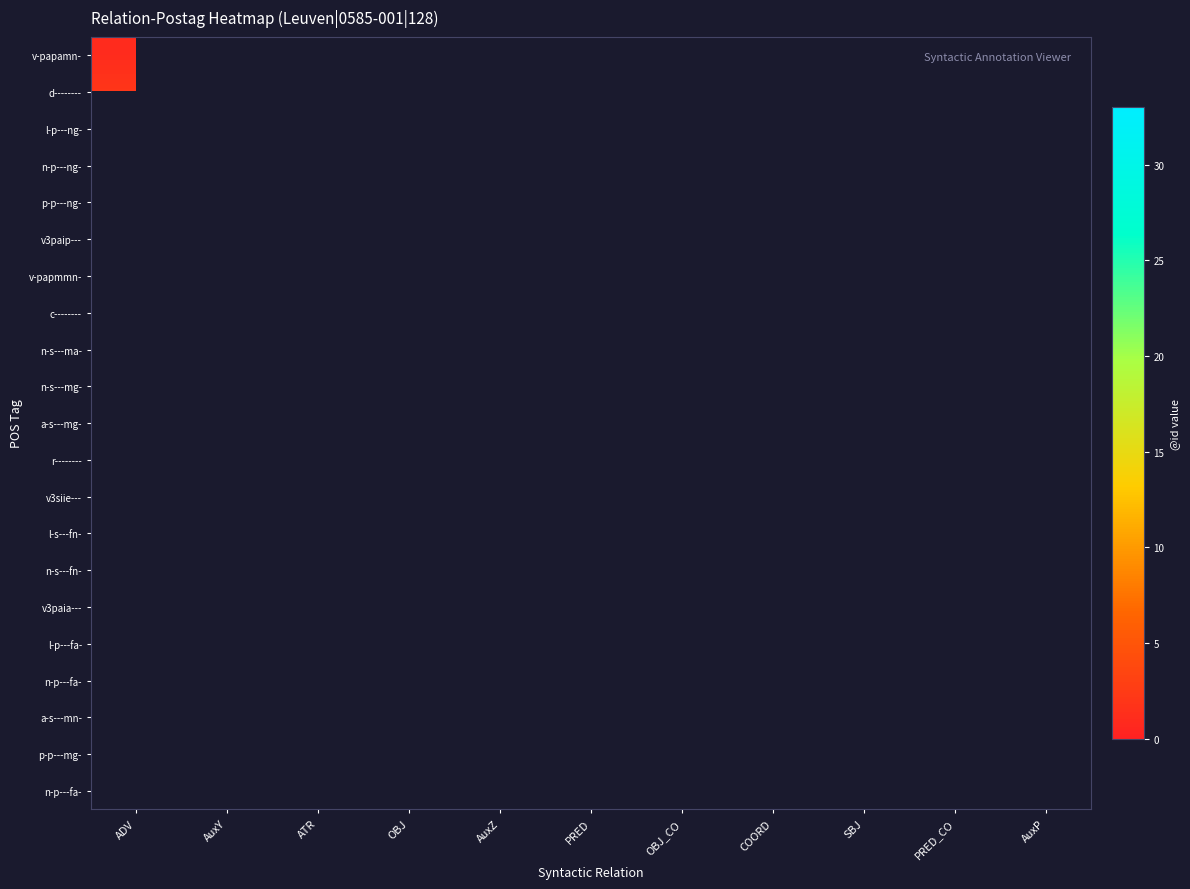

How many categories are shown in the chart?

11